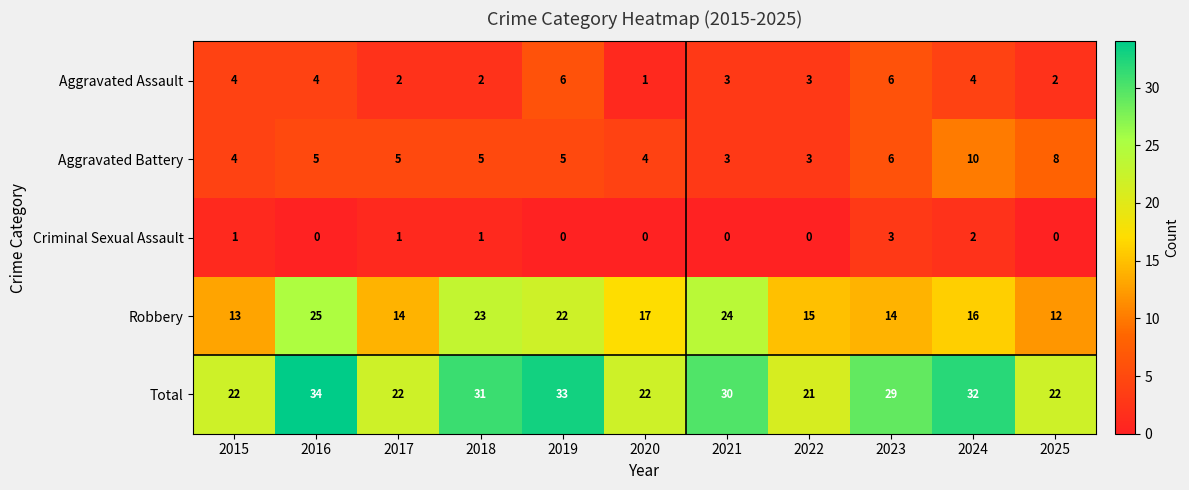

Is it true that Criminal Sexual Assault equals 1 at 2017?

True